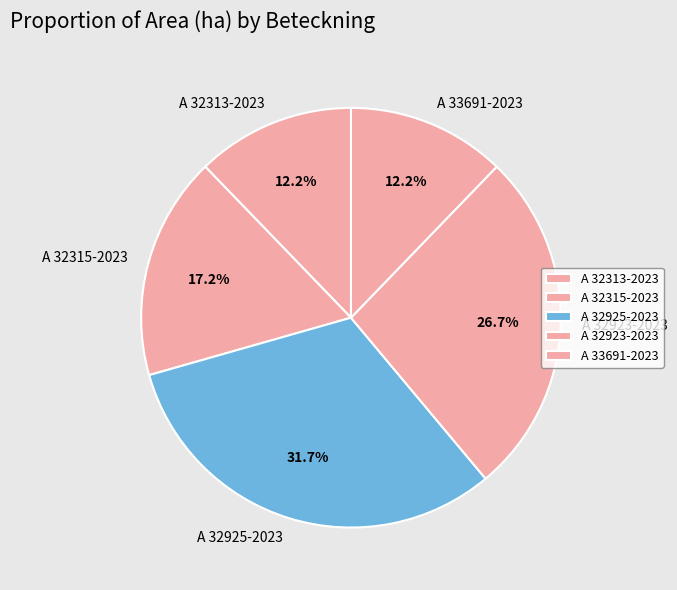

What is the largest slice in the pie chart?

A 32925-2023